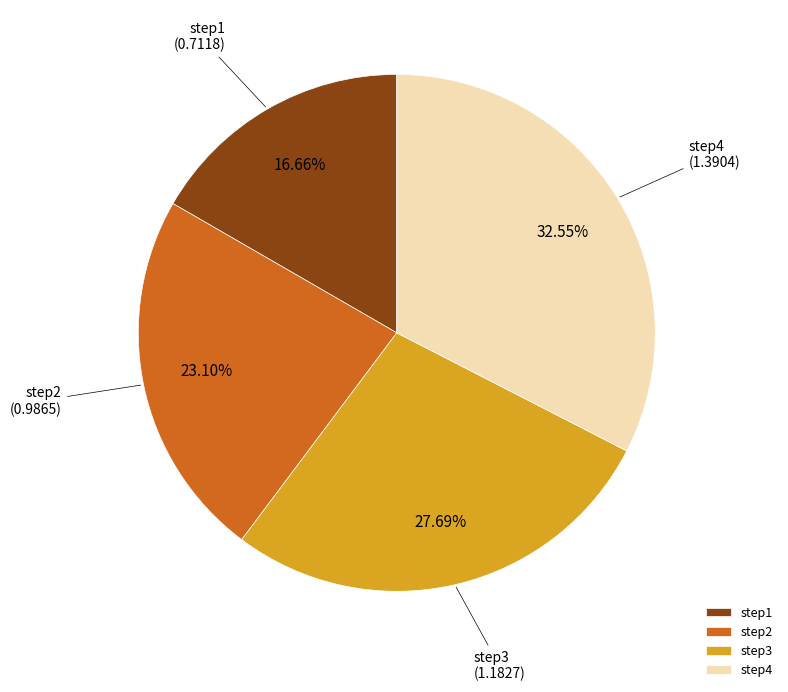

Which has a higher value, step1 or step3?

step3